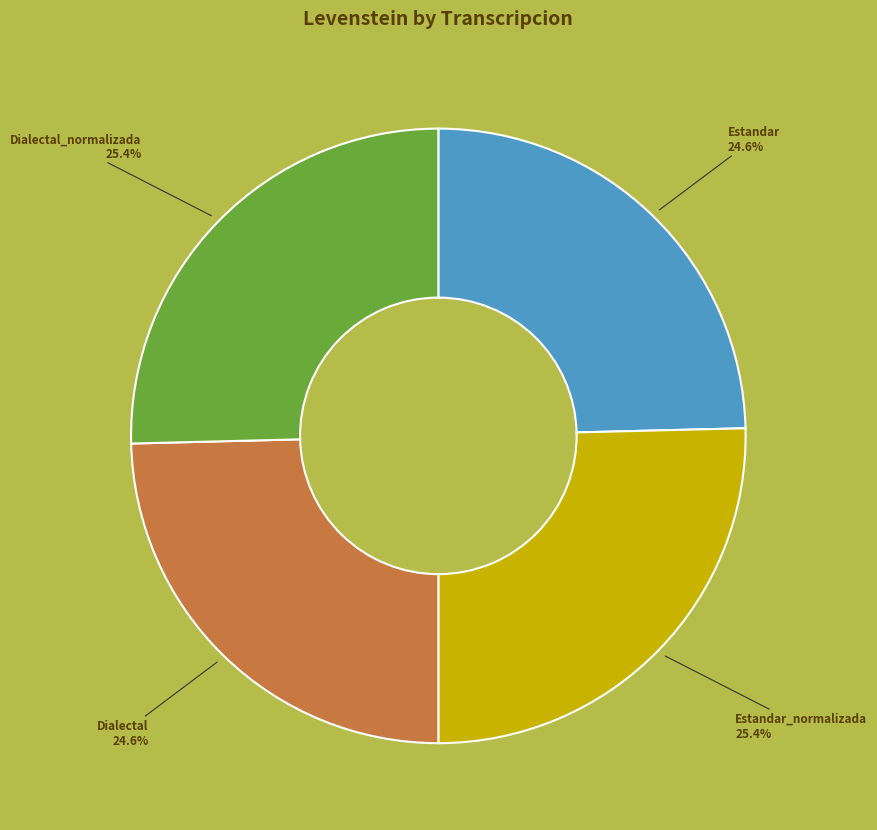

To the nearest percent, what is the difference between the Dialectal and Estandar_normalizada slice percentages?

1%